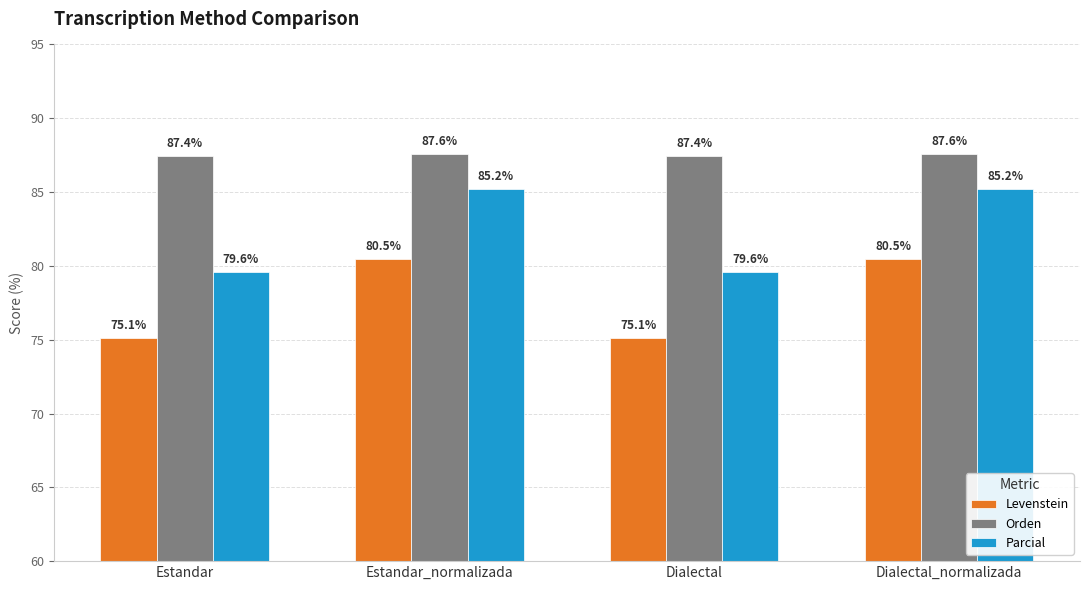

Read the Levenstein value at Dialectal_normalizada.

80.5